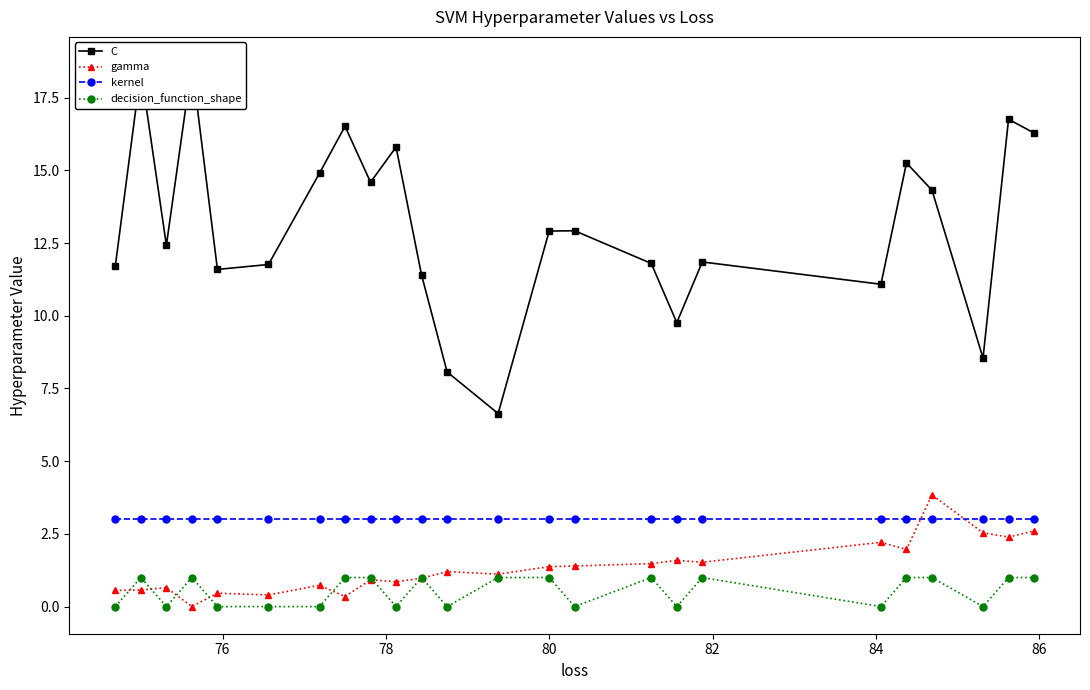

True or false: C and kernel cross at least once.

False